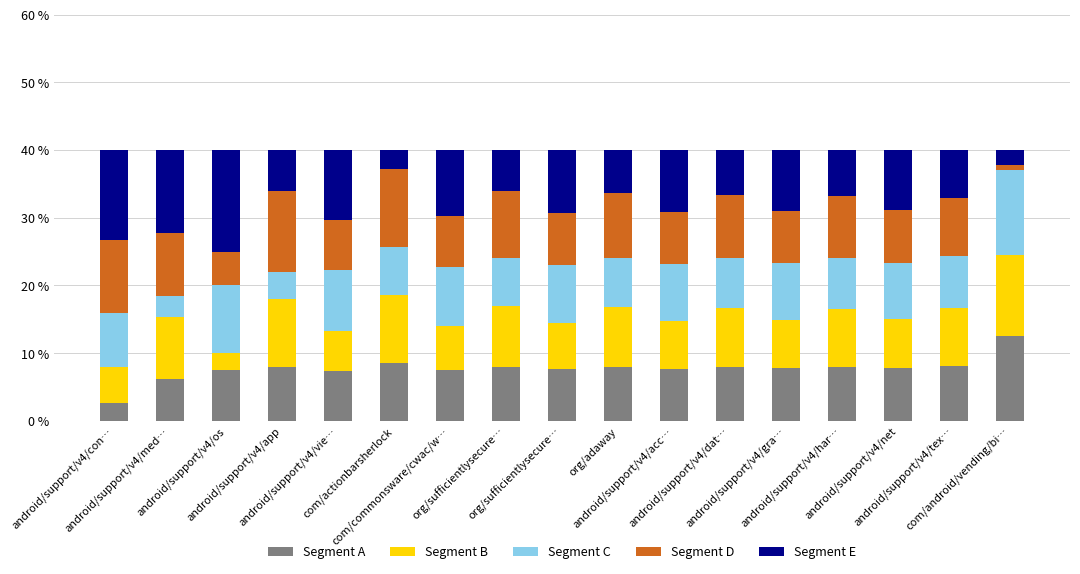

How many distinct data groups are displayed?

5